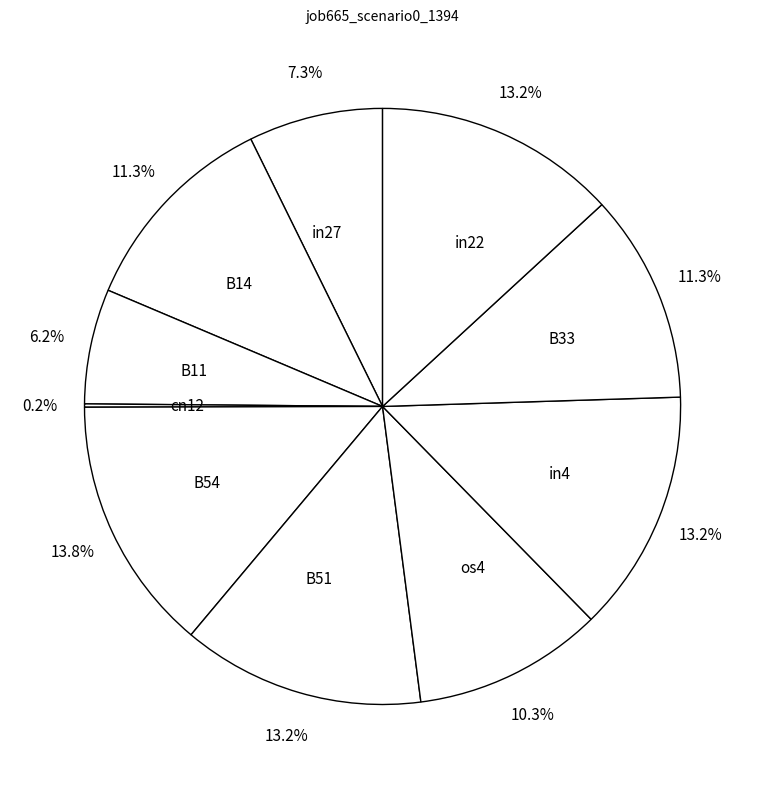

To the nearest percent, what is the difference between the in27 and in4 slice percentages?

6%